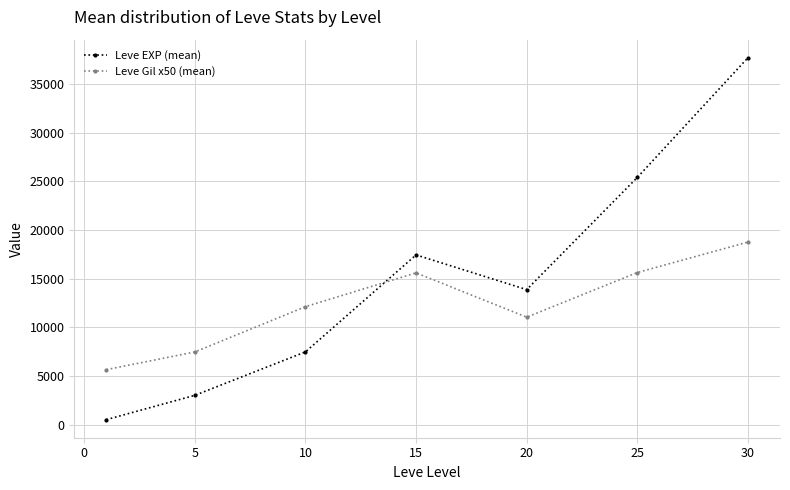

What is the lowest value of the Leve Gil x50 (mean) series?

5650.0